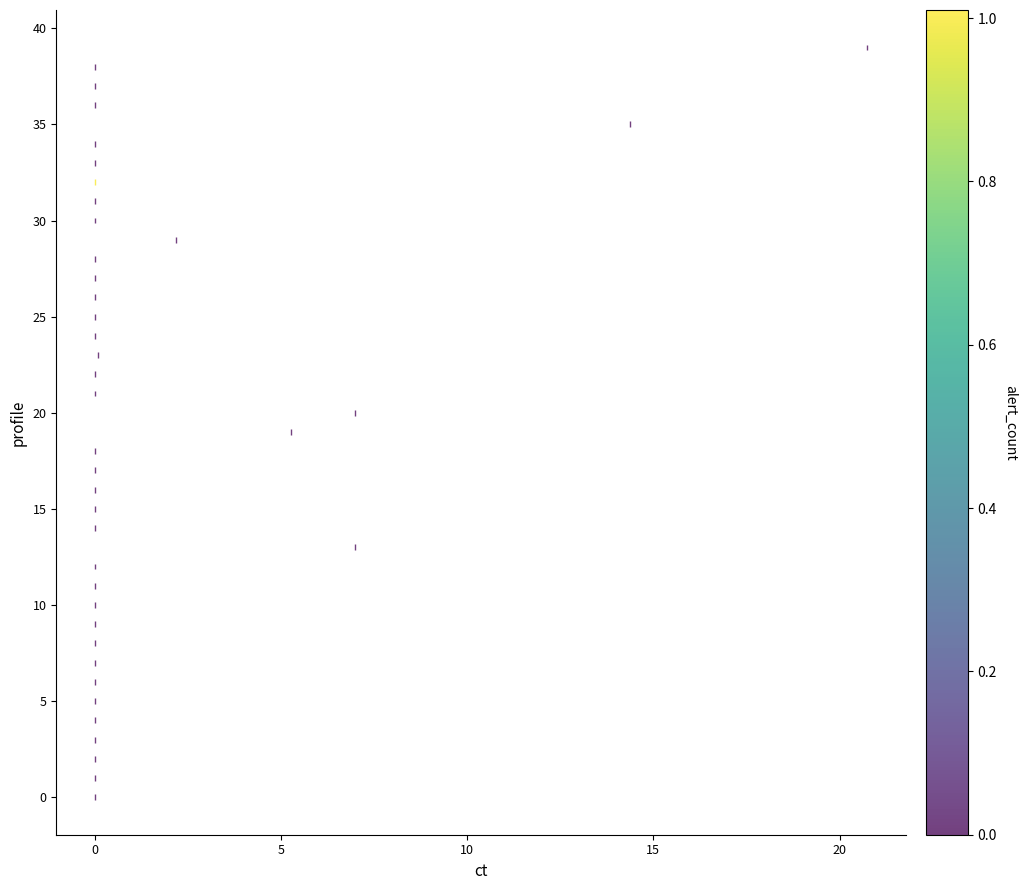

What is the range of Y values (max minus min)?

39